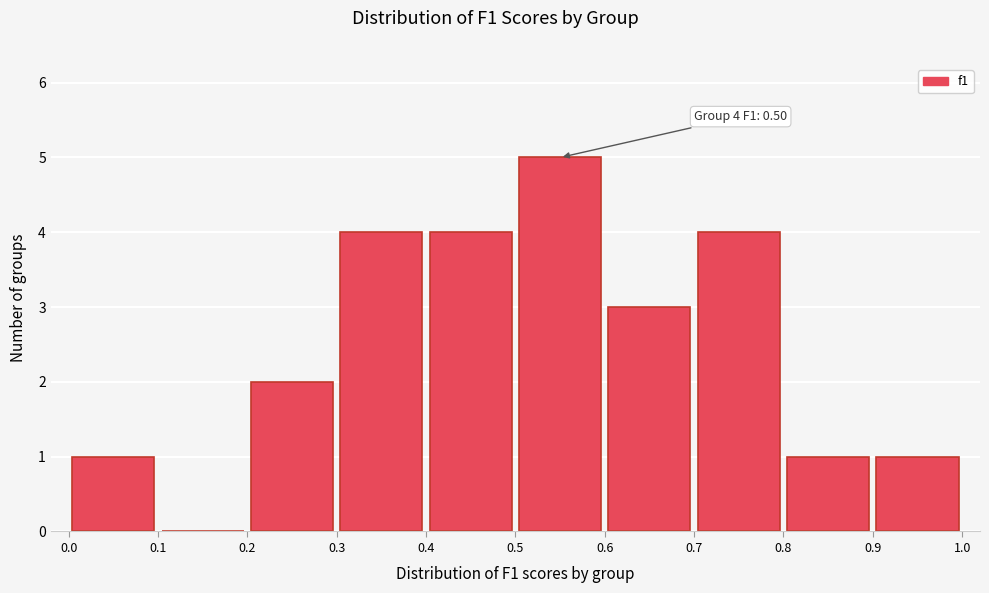

Which range on the x-axis has the tallest bar?

0.5 to 0.6